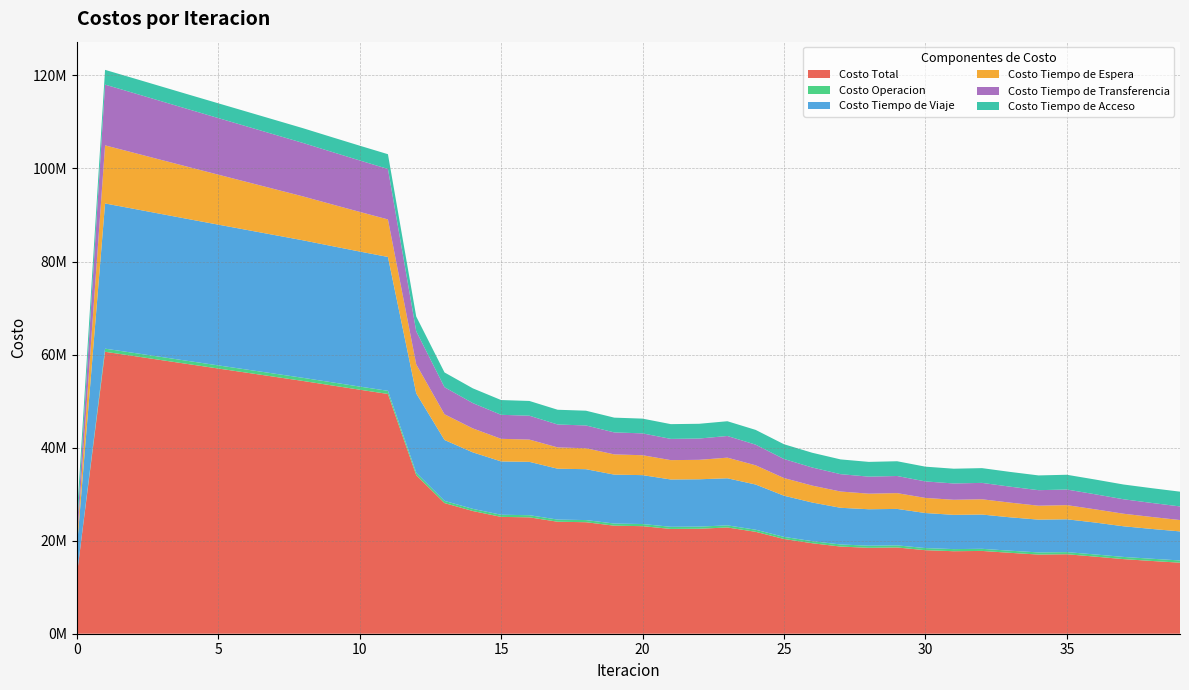

Reading left to right, transcribe all the data shown in this chart.

Costo Total: 12458246.5	60596880.3	59702200.5	58800063.4	57899123.8	57004180.6	56111630.2	55218439.1	54325381.2	53383115.2	52449501.3	51532165.1	34089944.9	28078438.1	26371875.7	25112362.5	25014456.9	24069795.5	23967235.9	23221262.1	23116835.1	22523739.7	22561523.6	22835575.0	21903215.7	20363510.0	19447036.6	18733547.1	18466736.7	18535895.3	17953363.7	17733925.8	17796184.5	17387076.5	17012546.6	17083055.0	16571908.4	16037734.5	15641333.6	15266931.3
Costo Operacion: 0.0	670557.4	671037.1	671496.5	671941.4	672376.5	672805.5	673231.6	673657.9	673751.4	673838.6	673914.5	518750.7	470947.0	464601.1	460913.5	462641.4	459764.9	461404.8	459211.4	460776.3	459019.6	459140.3	455136.6	452887.0	450560.7	449396.6	449223.4	454819.1	453642.9	455116.6	455031.4	453954.3	455778.2	460798.9	459496.2	465277.3	470153.1	475944.1	482801.0
Costo Tiempo de Viaje: 5687112.2	31210012.5	30971637.4	30727687.5	30486246.5	30251682.3	30020044.2	29787998.2	29556037.3	29285520.7	29023295.3	28776714.3	17046648.3	13091664.7	12146734.9	11463395.5	11466372.5	10938550.6	10936445.2	10514689.9	10509532.9	10166421.8	10176388.1	10119409.1	9710311.1	8850087.9	8302363.5	7885528.9	7832772.6	7835028.4	7534999.2	7362099.1	7365618.6	7173558.6	7049513.3	7052310.1	6861604.7	6587545.2	6406619.4	6243141.5
Costo Tiempo de Espera: 1248973.5	12489735.0	12051889.4	11614930.2	11178590.2	10742668.1	10307001.9	9871451.0	9435883.7	8980373.0	8523554.5	8064414.2	6244867.5	5526133.4	5148872.4	4856863.0	4780788.1	4576260.3	4502340.8	4348735.0	4276677.7	4161626.2	4179936.3	4431568.2	4132742.2	3798787.6	3634297.3	3496476.1	3345455.1	3394910.3	3243795.5	3239904.1	3282903.2	3157748.2	2994607.6	3044169.8	2841151.2	2699450.2	2571253.3	2442252.1
Costo Tiempo de Transferencia: 2350927.3	13055342.0	12836403.2	12614715.8	12391112.3	12166220.2	11940545.1	11714524.9	11488568.8	11272236.7	11057579.6	10845888.6	7108445.0	5818459.5	5440433.9	5159957.0	5133421.6	4923986.3	4895811.7	4727392.3	4698614.8	4565438.7	4574825.5	4658227.7	4436041.9	4092840.4	3889745.8	3731085.2	3662456.4	3681080.3	3548218.9	3505657.7	3522475.0	3428758.1	3336393.4	3355845.5	3232641.8	3109352.6	3016283.4	2927503.3
Costo Tiempo de Acceso: 3171233.4	3171233.4	3171233.4	3171233.4	3171233.4	3171233.4	3171233.4	3171233.4	3171233.4	3171233.4	3171233.4	3171233.4	3171233.4	3171233.4	3171233.4	3171233.4	3171233.4	3171233.4	3171233.4	3171233.4	3171233.4	3171233.4	3171233.4	3171233.4	3171233.4	3171233.4	3171233.4	3171233.4	3171233.4	3171233.4	3171233.4	3171233.4	3171233.4	3171233.4	3171233.4	3171233.4	3171233.4	3171233.4	3171233.4	3171233.4